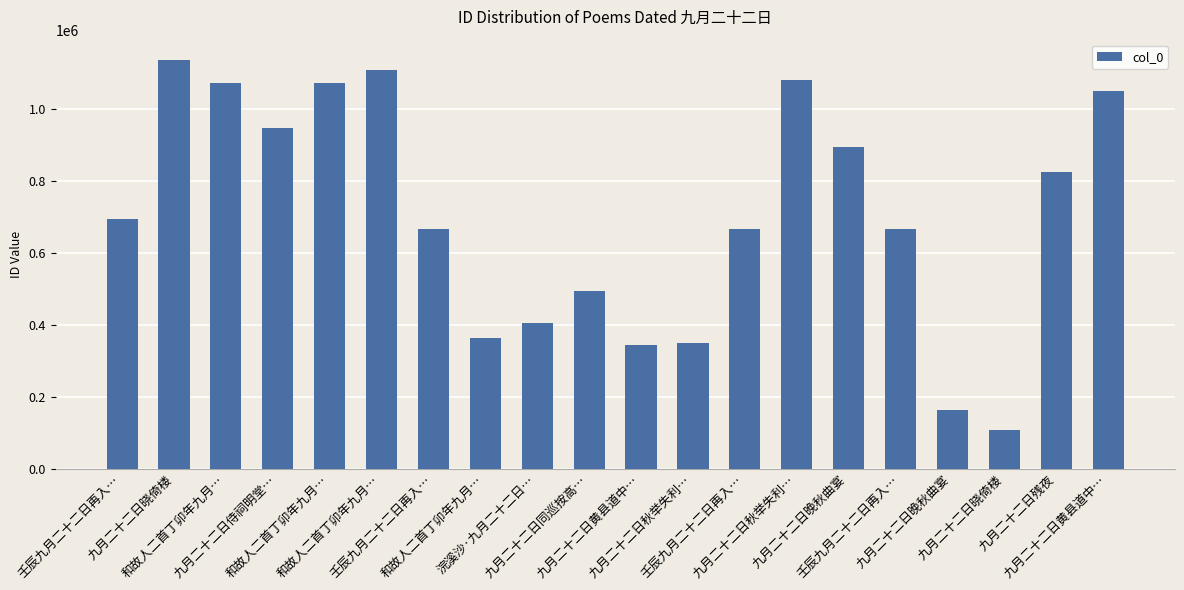

Count the number of categories in the chart.

20